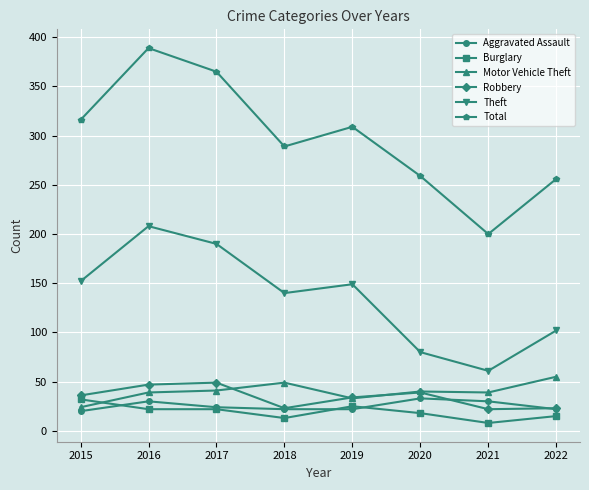

What is the maximum value shown in the chart?

389